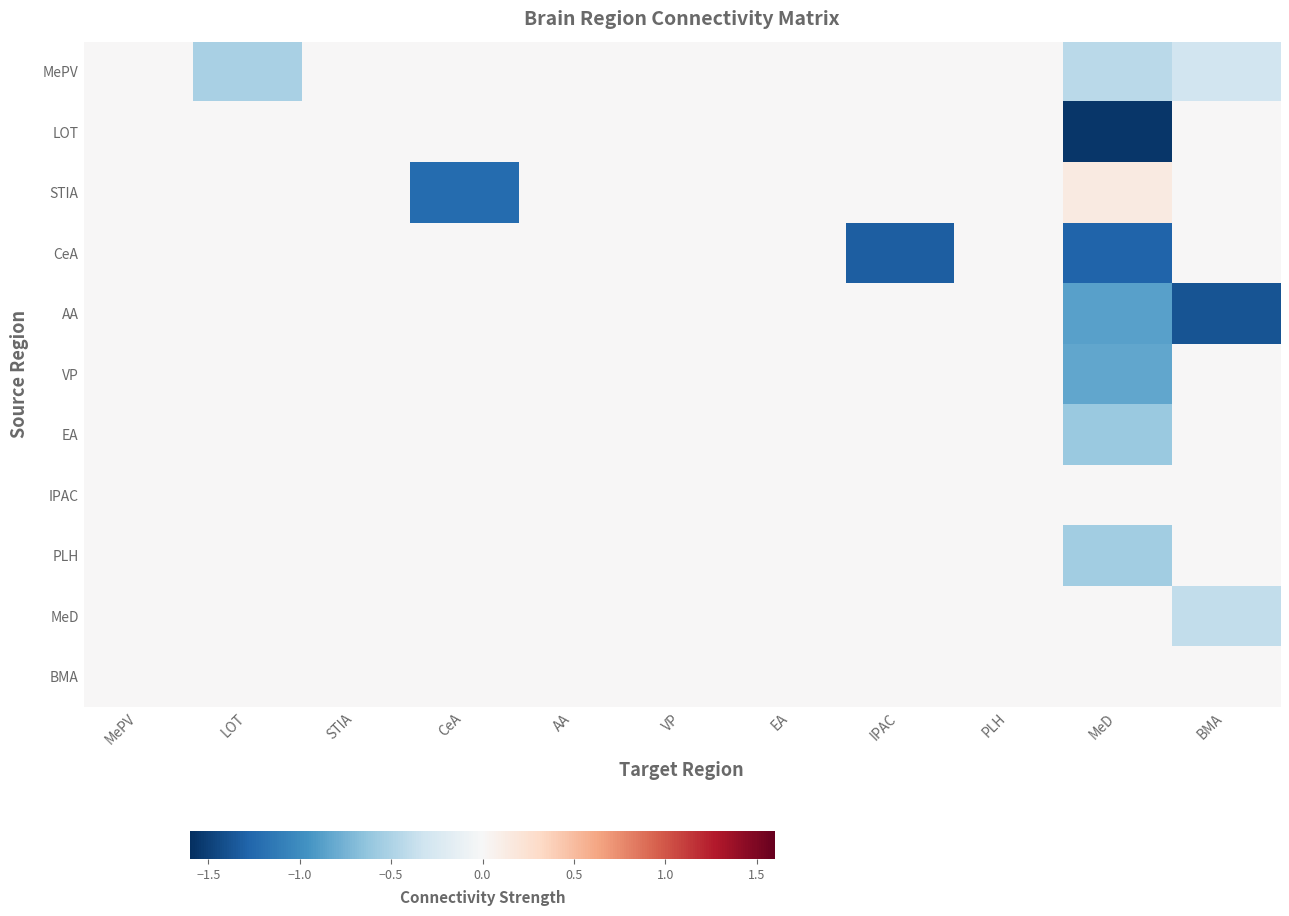

Reading right to left, what are all the values shown in this chart?

MePV: BMA=-0.3	MeD=-0.4	PLH=0.0	IPAC=0.0	EA=0.0	VP=0.0	AA=0.0	CeA=0.0	STIA=0.0	LOT=-0.5	MePV=0.0
LOT: BMA=0.0	MeD=-1.6	PLH=0.0	IPAC=0.0	EA=0.0	VP=0.0	AA=0.0	CeA=0.0	STIA=0.0	LOT=0.0	MePV=0.0
STIA: BMA=0.0	MeD=0.1	PLH=0.0	IPAC=0.0	EA=0.0	VP=0.0	AA=0.0	CeA=-1.2	STIA=0.0	LOT=0.0	MePV=0.0
CeA: BMA=0.0	MeD=-1.3	PLH=0.0	IPAC=-1.3	EA=0.0	VP=0.0	AA=0.0	CeA=0.0	STIA=0.0	LOT=0.0	MePV=0.0
AA: BMA=-1.4	MeD=-0.9	PLH=0.0	IPAC=0.0	EA=0.0	VP=0.0	AA=0.0	CeA=0.0	STIA=0.0	LOT=0.0	MePV=0.0
VP: BMA=0.0	MeD=-0.8	PLH=0.0	IPAC=0.0	EA=0.0	VP=0.0	AA=0.0	CeA=0.0	STIA=0.0	LOT=0.0	MePV=0.0
EA: BMA=0.0	MeD=-0.6	PLH=0.0	IPAC=0.0	EA=0.0	VP=0.0	AA=0.0	CeA=0.0	STIA=0.0	LOT=0.0	MePV=0.0
IPAC: BMA=0.0	MeD=0.0	PLH=0.0	IPAC=0.0	EA=0.0	VP=0.0	AA=0.0	CeA=0.0	STIA=0.0	LOT=0.0	MePV=0.0
PLH: BMA=0.0	MeD=-0.6	PLH=0.0	IPAC=0.0	EA=0.0	VP=0.0	AA=0.0	CeA=0.0	STIA=0.0	LOT=0.0	MePV=0.0
MeD: BMA=-0.4	MeD=0.0	PLH=0.0	IPAC=0.0	EA=0.0	VP=0.0	AA=0.0	CeA=0.0	STIA=0.0	LOT=0.0	MePV=0.0
BMA: BMA=0.0	MeD=0.0	PLH=0.0	IPAC=0.0	EA=0.0	VP=0.0	AA=0.0	CeA=0.0	STIA=0.0	LOT=0.0	MePV=0.0